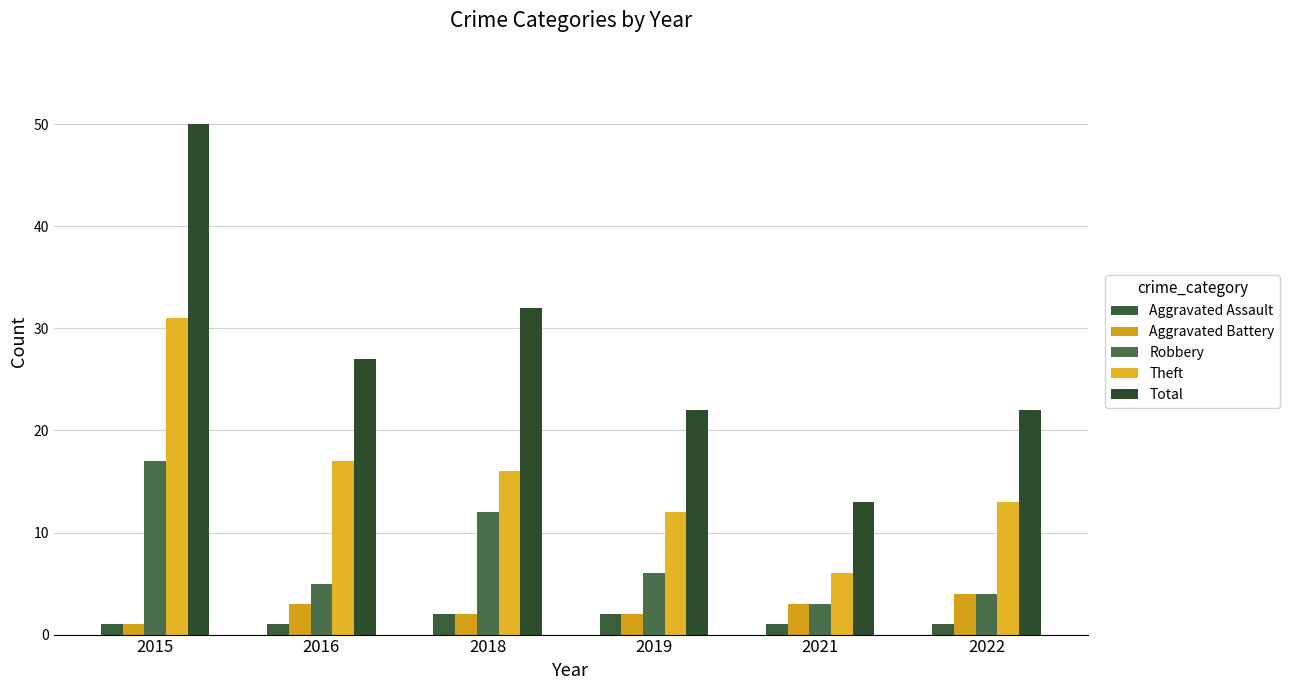

Which series has the largest range (max minus min)?

Total